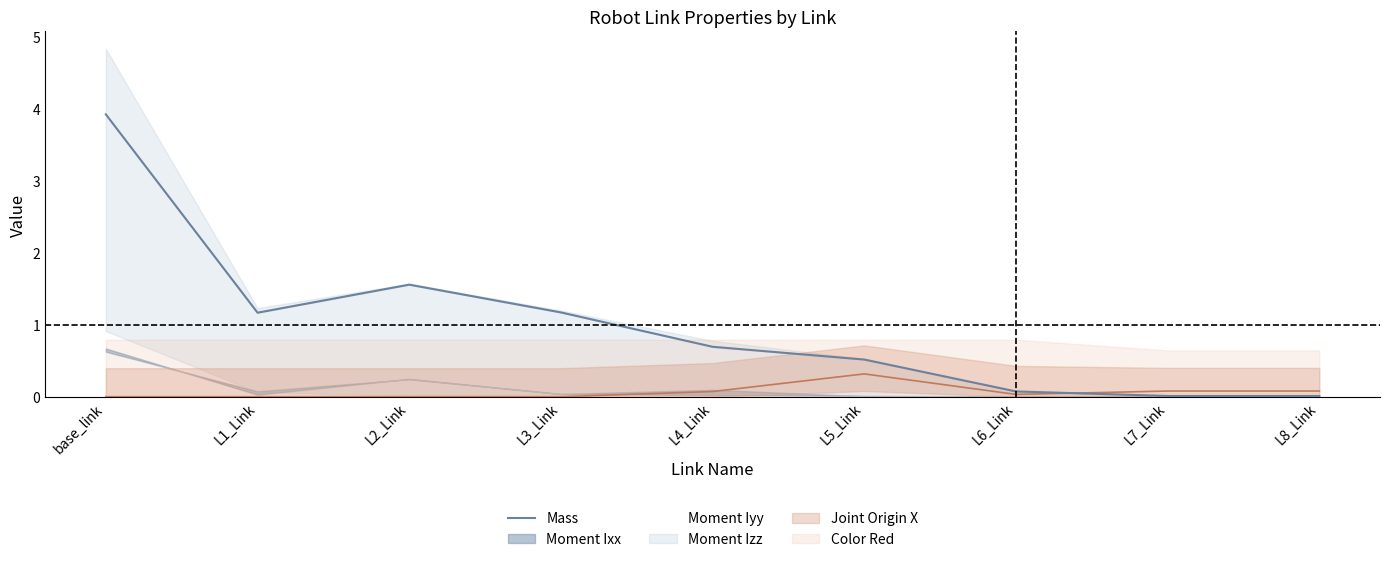

At which category does the data reach its first local valley?

L1_Link